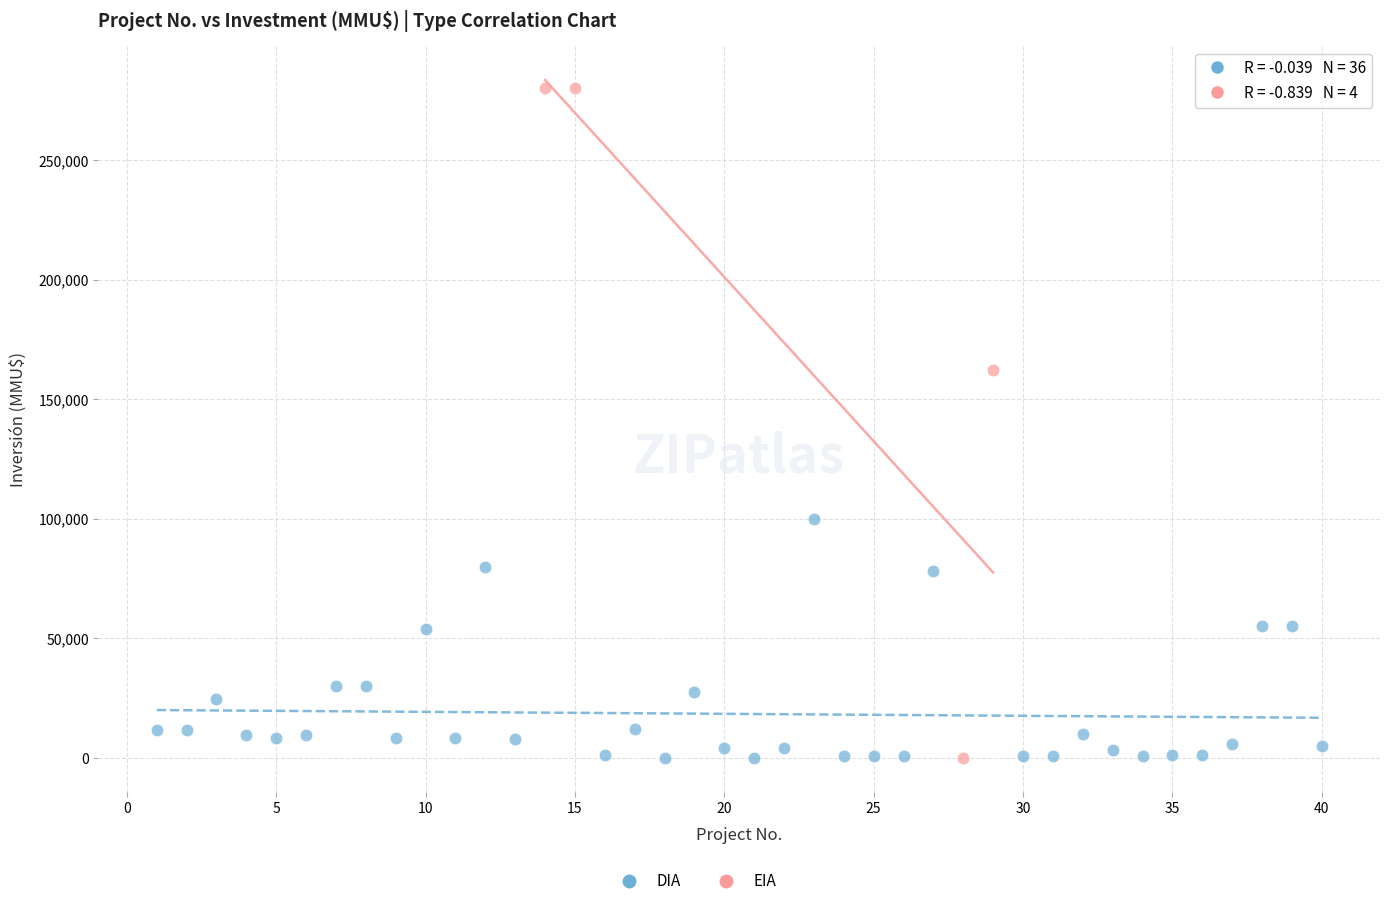

Which series reaches the maximum Y coordinate?

EIA